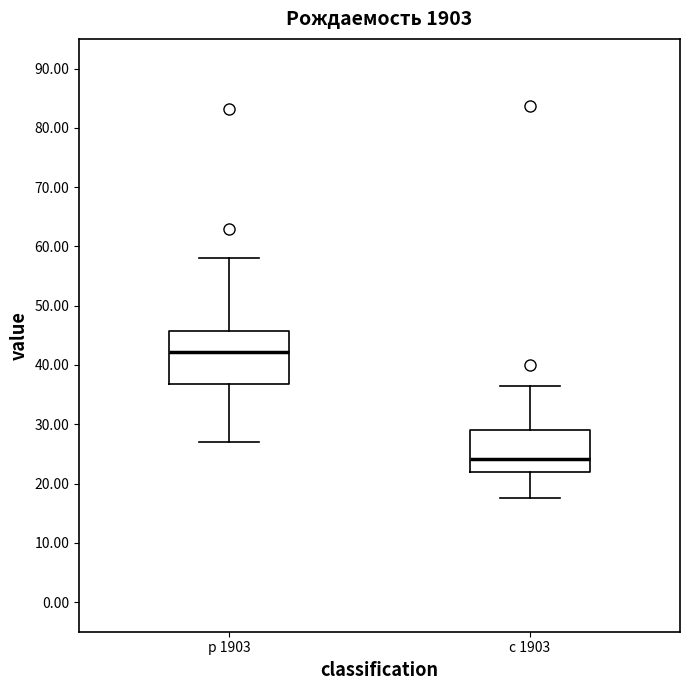

Reading left to right, transcribe this box plot: for each box, give where its median line is, the range the box spans, and where its two whiskers end, as read against the y-axis. The values are not printed on the chart, so give them approximately, as read against the axis.

р 1903: median 42, box 37 to 46, whiskers 27 to 58
с 1903: median 24, box 22 to 29, whiskers 18 to 37